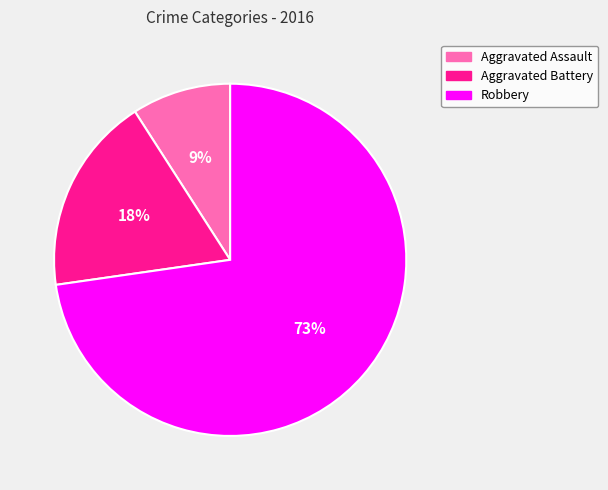

Is there a majority slice in this chart?

Yes